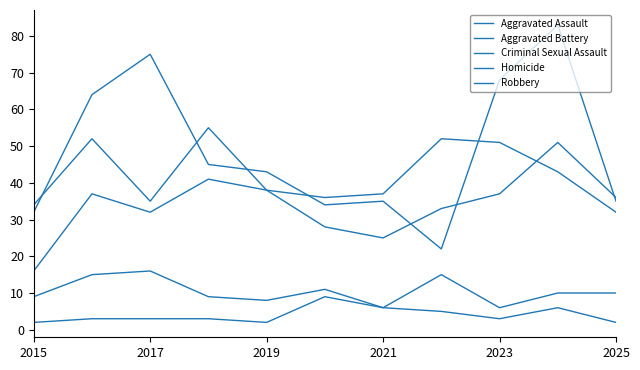

True or false: Homicide and Robbery intersect in this chart.

False